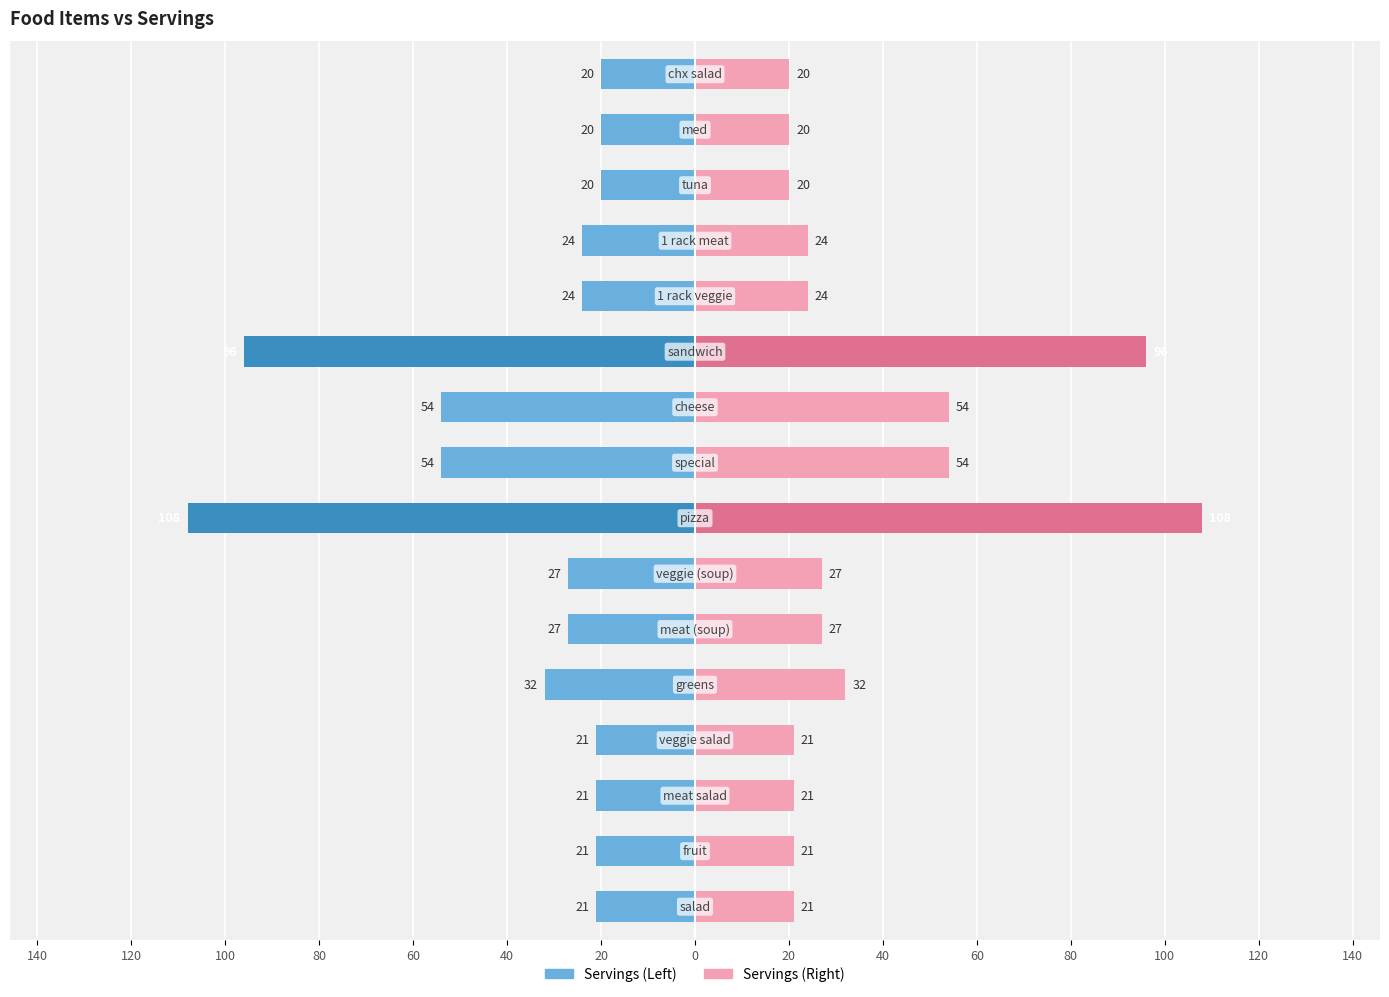

What is the lowest value of the Servings (Left) series?

-108